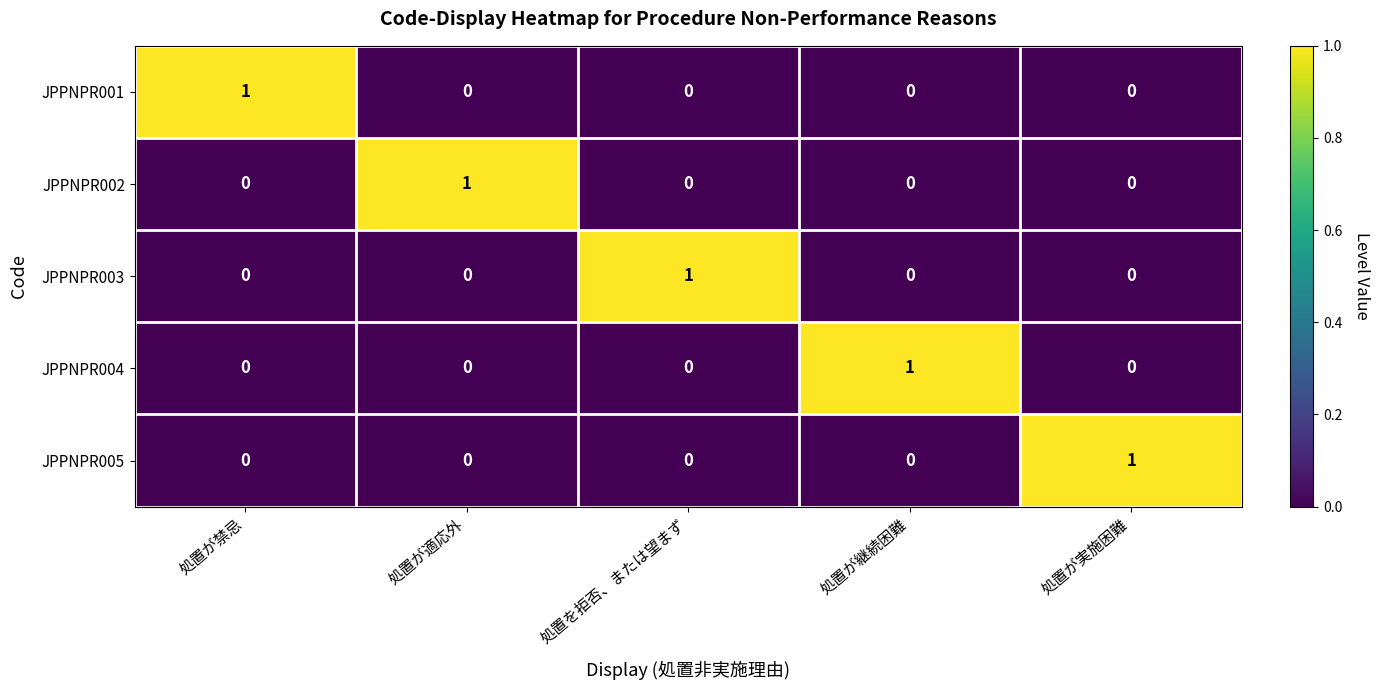

Reading left to right, transcribe all the data shown in this chart.

JPPNPR001: 1	0	0	0	0
JPPNPR002: 0	1	0	0	0
JPPNPR003: 0	0	1	0	0
JPPNPR004: 0	0	0	1	0
JPPNPR005: 0	0	0	0	1